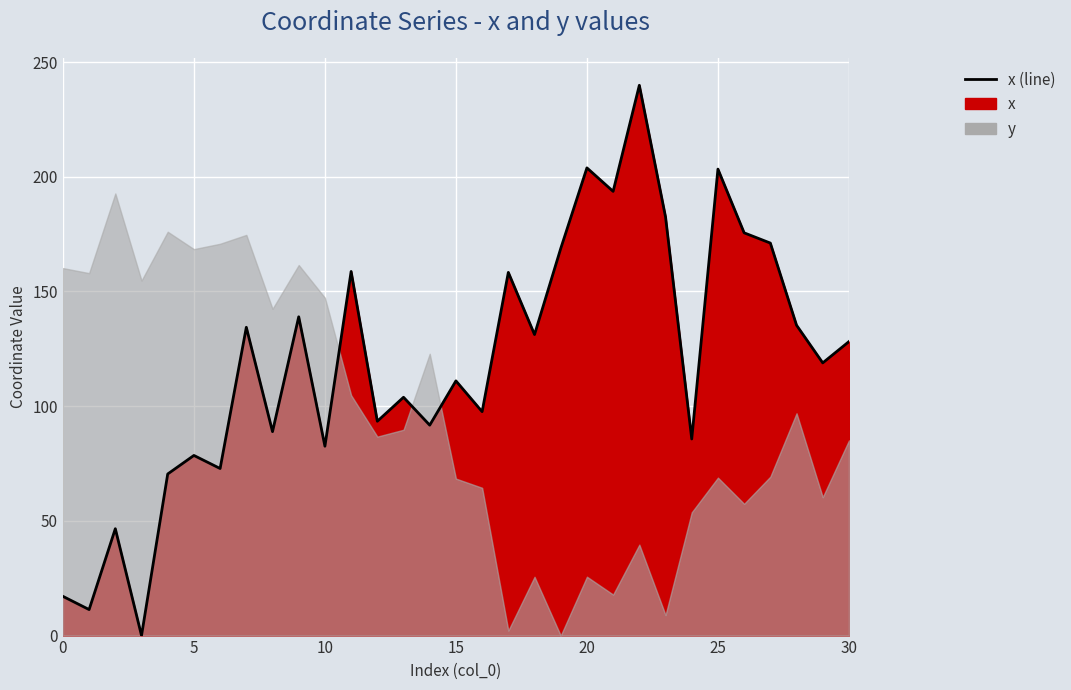

Does the chart display data point markers on the line(s)?

No